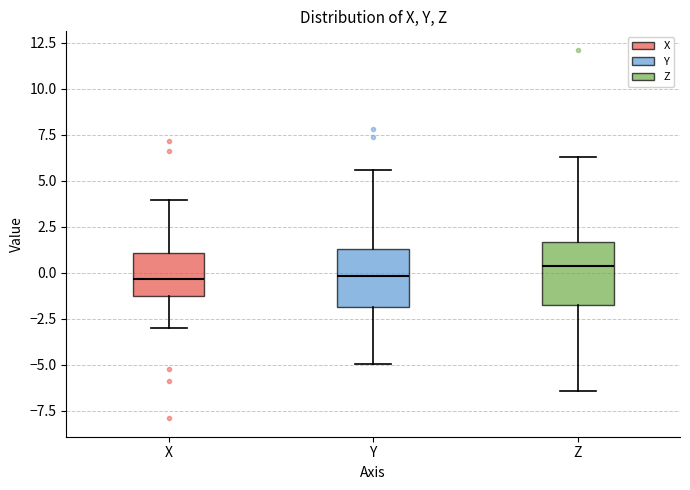

Reading left to right, read every box against the y-axis: the position of its median line, the range the box covers, and the ends of its whiskers. The values are not printed on the chart, so give them approximately, as read against the axis.

X: median -0.5, box -1.5 to 1.0, whiskers -3.0 to 4.0
Y: median 0.0, box -2.0 to 1.5, whiskers -5.0 to 5.5
Z: median 0.5, box -2.0 to 1.5, whiskers -6.5 to 6.5